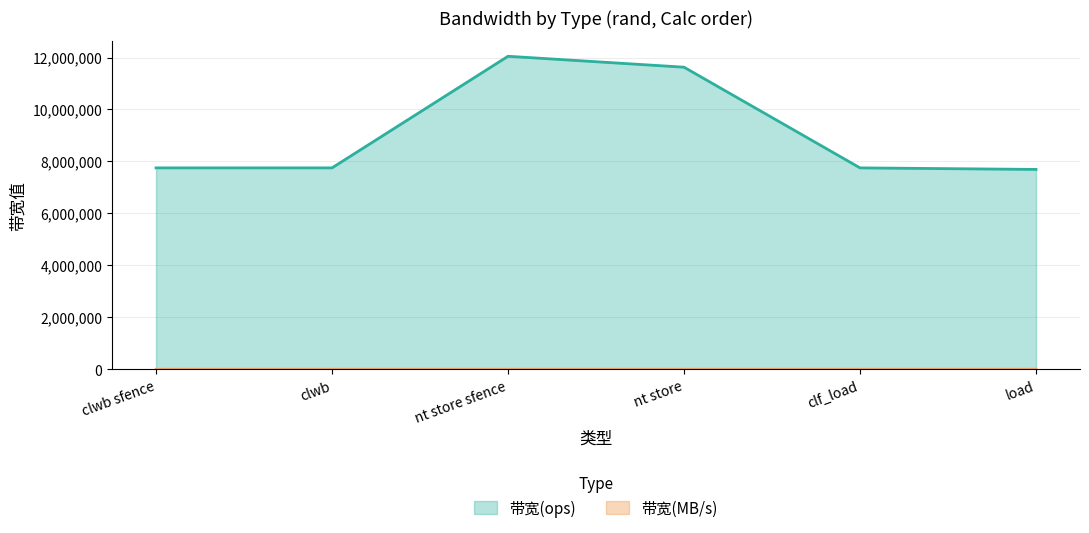

Between clwb sfence and clf_load, which series saw the biggest shift?

带宽(ops)